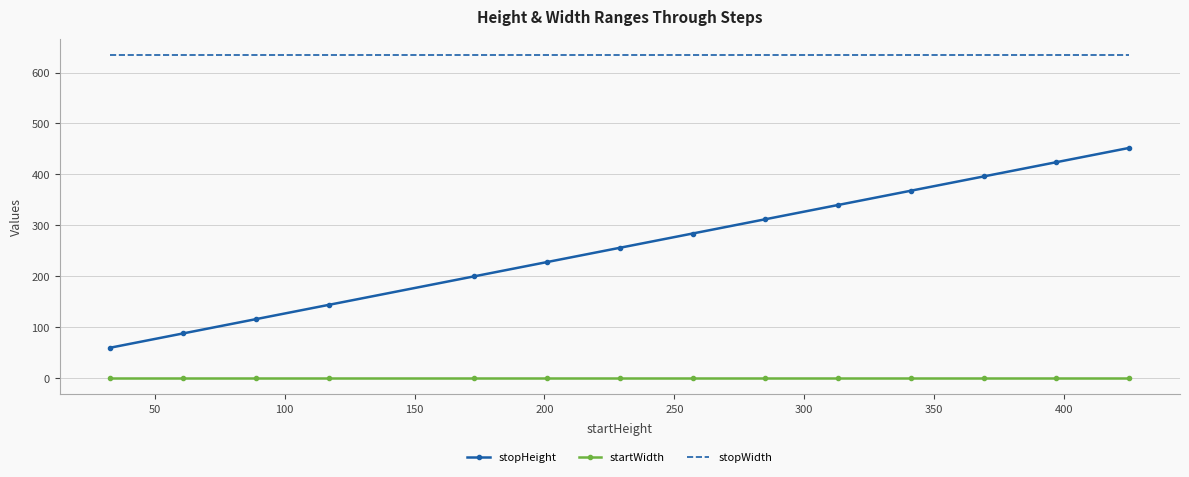

What are all the series names shown in the legend?

stopHeight, startWidth, stopWidth